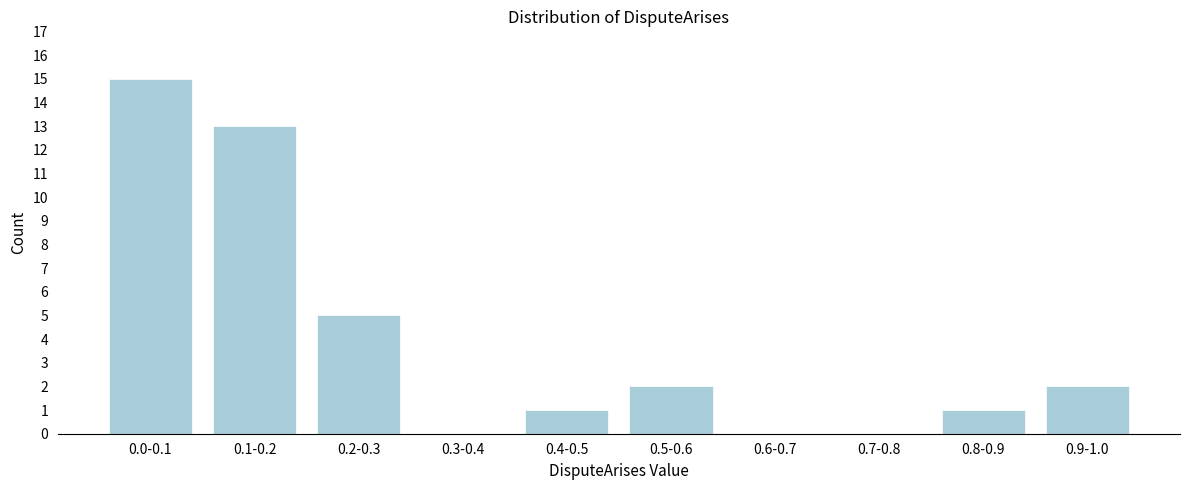

Reading left to right, transcribe all the data shown in this chart.

0.0-0.1=15	0.1-0.2=13	0.2-0.3=5	0.3-0.4=0	0.4-0.5=1	0.5-0.6=2	0.6-0.7=0	0.7-0.8=0	0.8-0.9=1	0.9-1.0=2